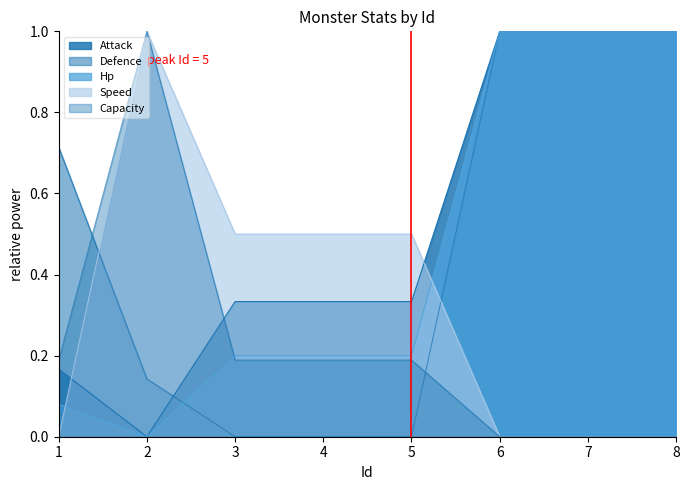

How many positive values does the Capacity series have?

5